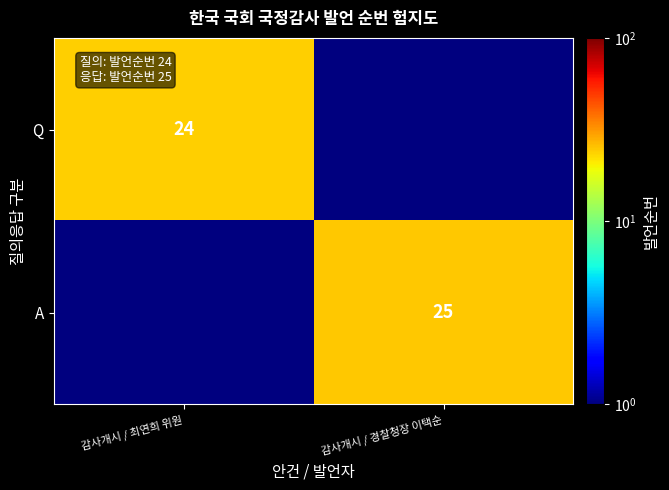

True or false: Q has a value of 39.5 at 감사개시 / 최연희 위원.

False